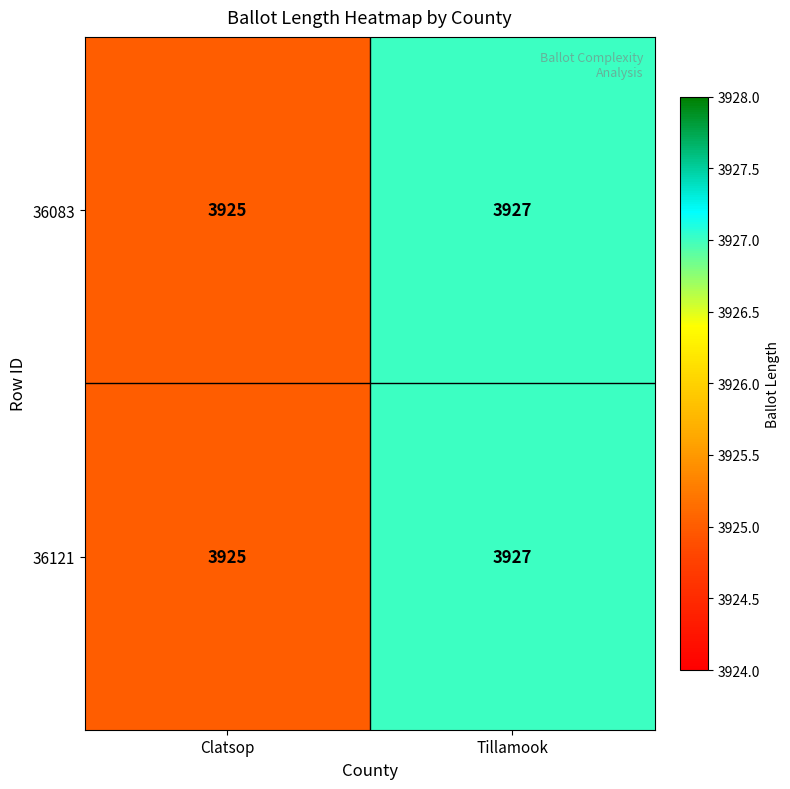

How many data points does each series have?

2